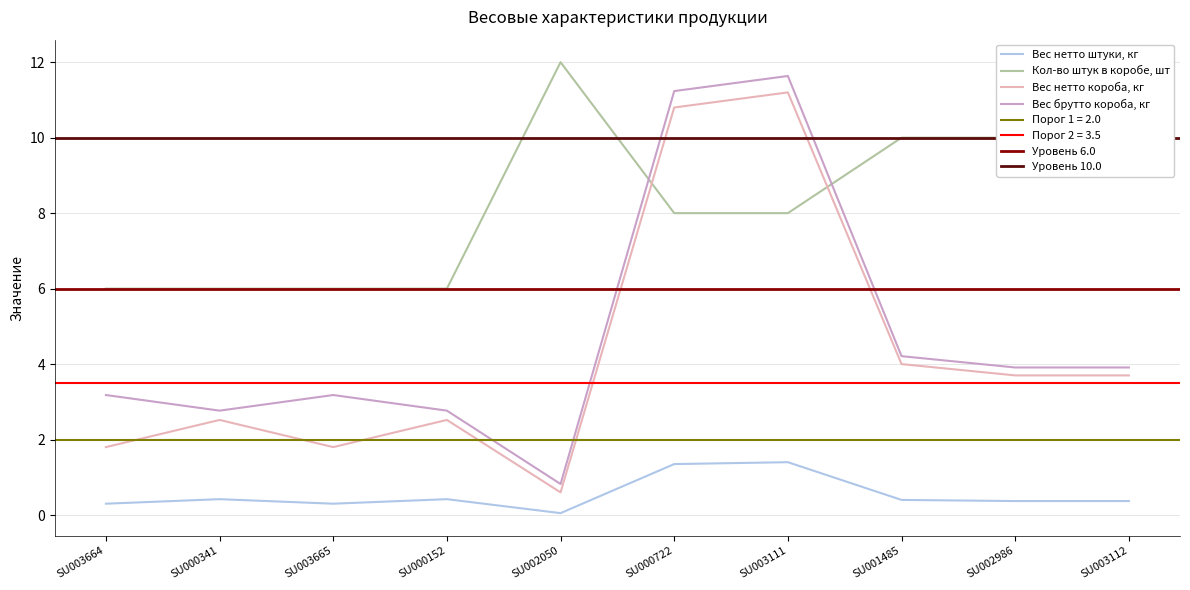

The value of Вес нетто штуки, кг at SU003664 is 0.2. True or false?

False